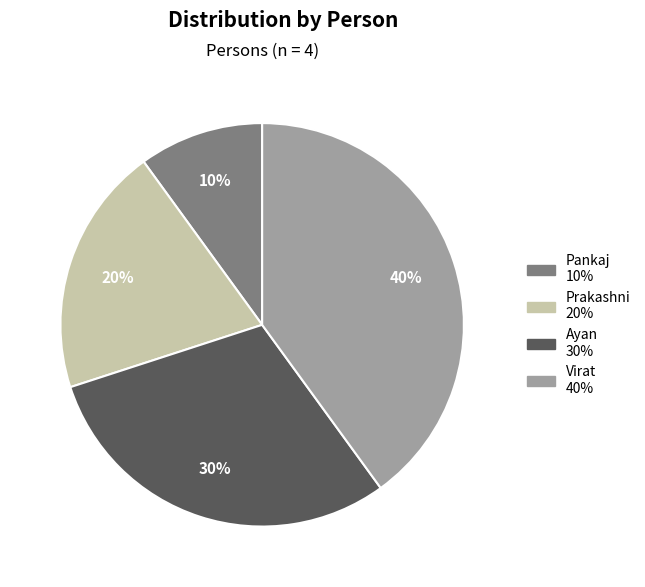

The Pankaj slice represents 19% of the pie. True or false?

False